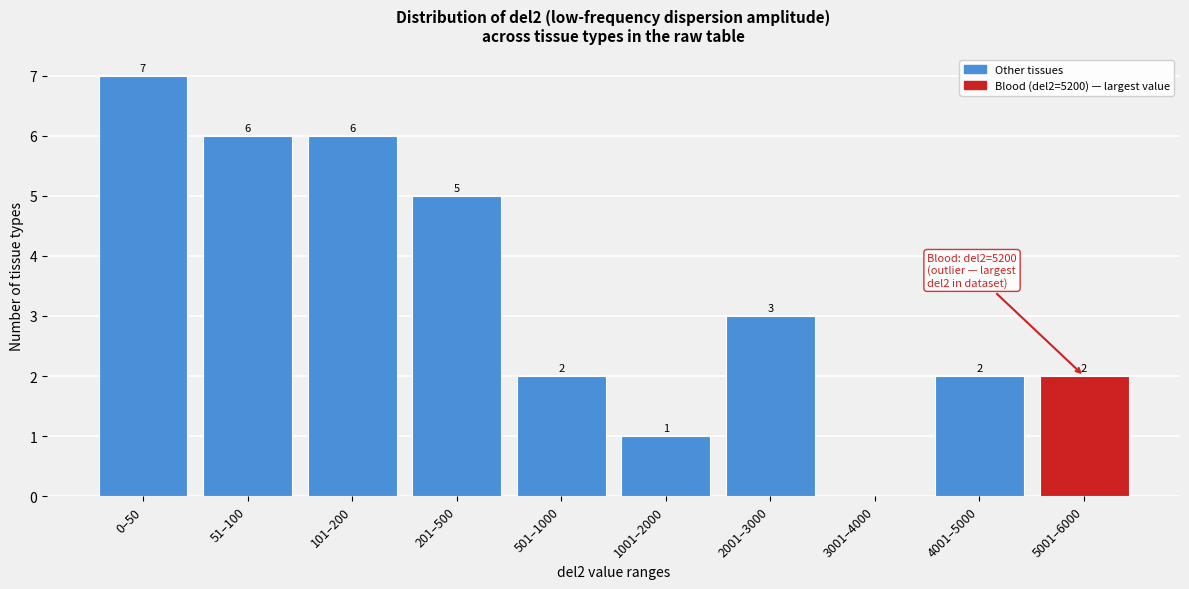

Reading left to right, list all the values displayed in this chart.

0–50=7	51–100=6	101–200=6	201–500=5	501–1000=2	1001–2000=1	2001–3000=3	3001–4000=0	4001–5000=2	5001–6000=2